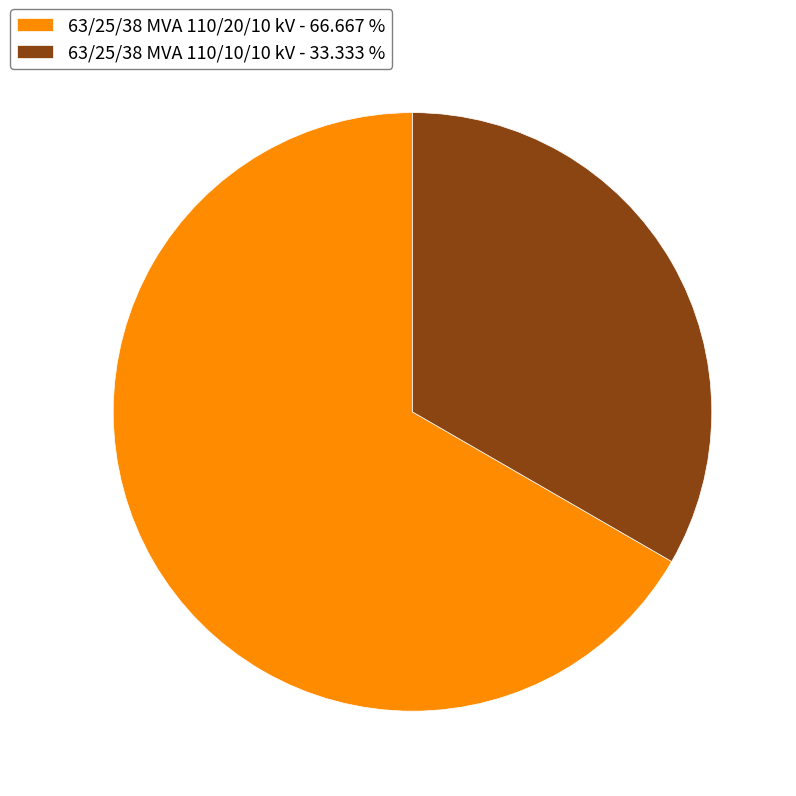

True or false: 63/25/38 MVA 110/10/10 kV accounts for 33% of the total.

True